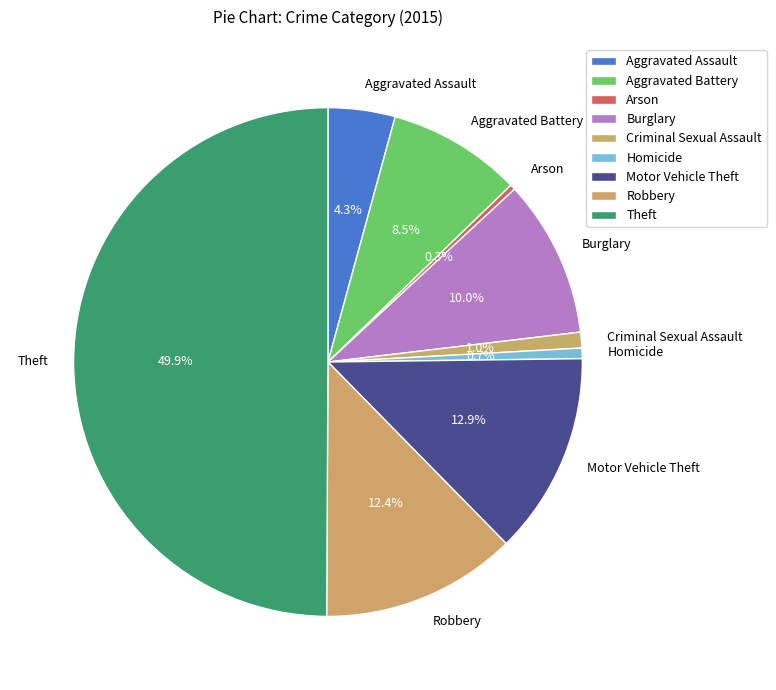

Which has a higher value, Criminal Sexual Assault or Aggravated Battery?

Aggravated Battery